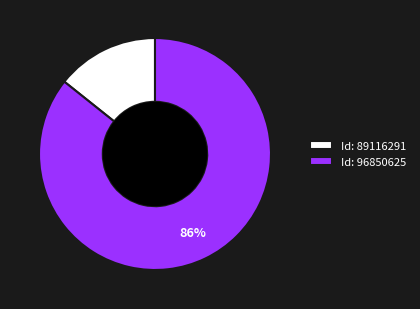

True or false: Id: 96850625 accounts for 86% of the total.

True